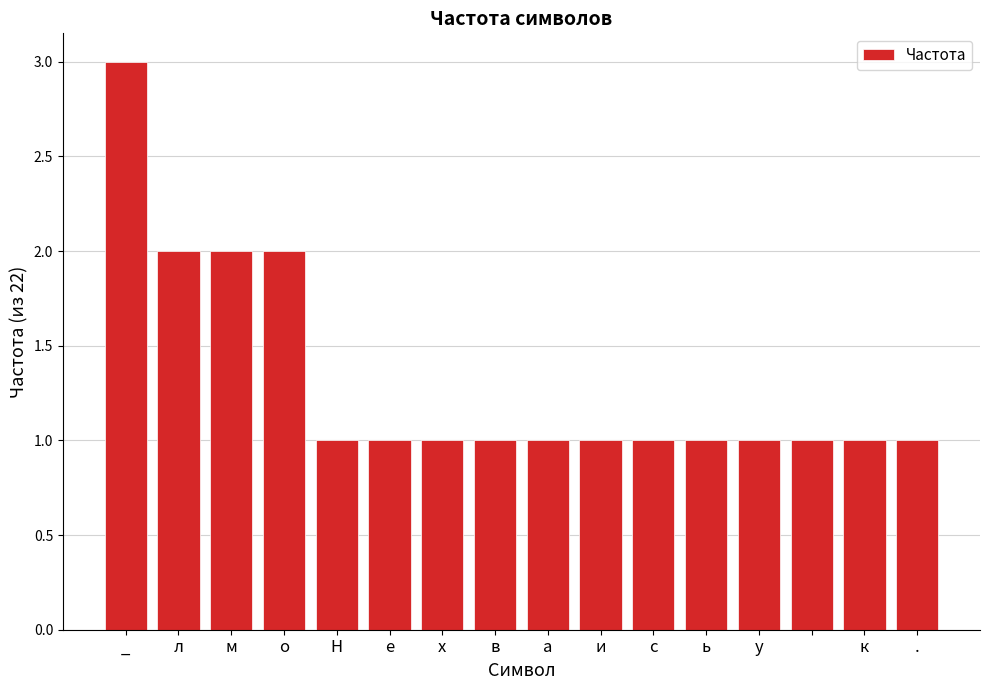

What is the average value?

1